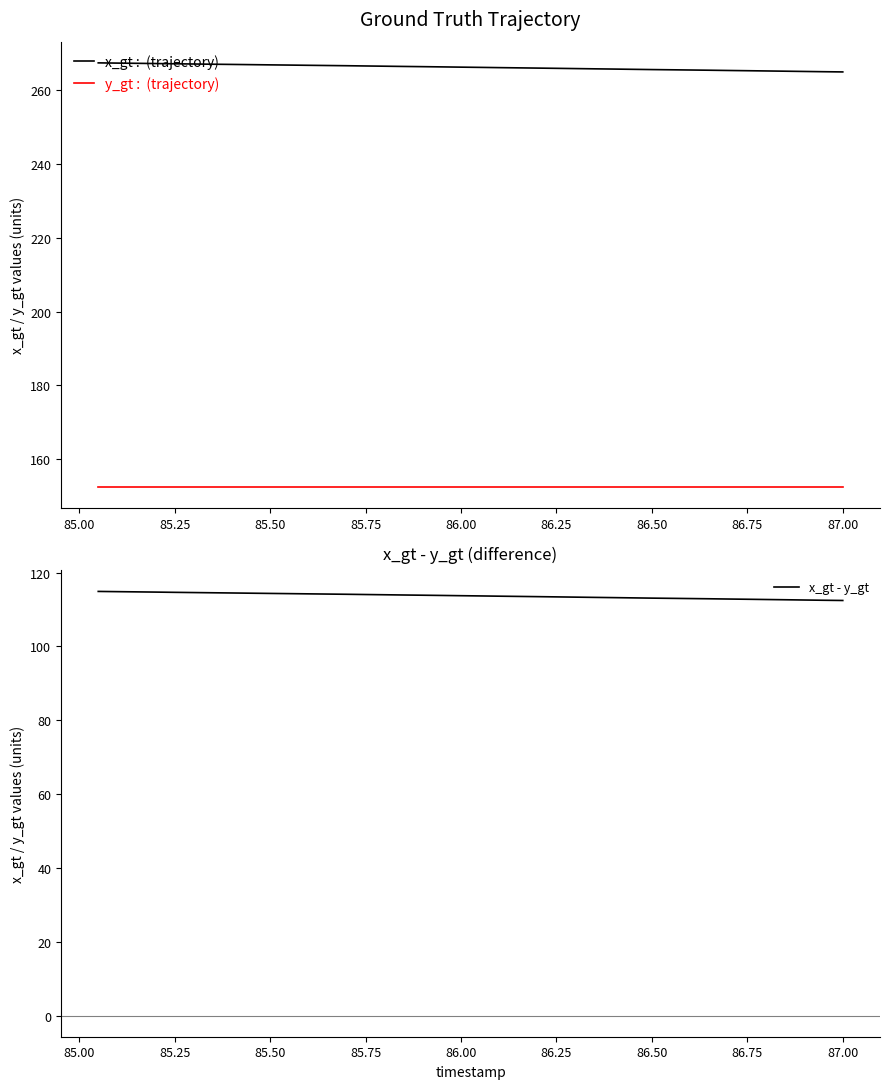

What is the highest value of the x_gt - y_gt series?

114.9